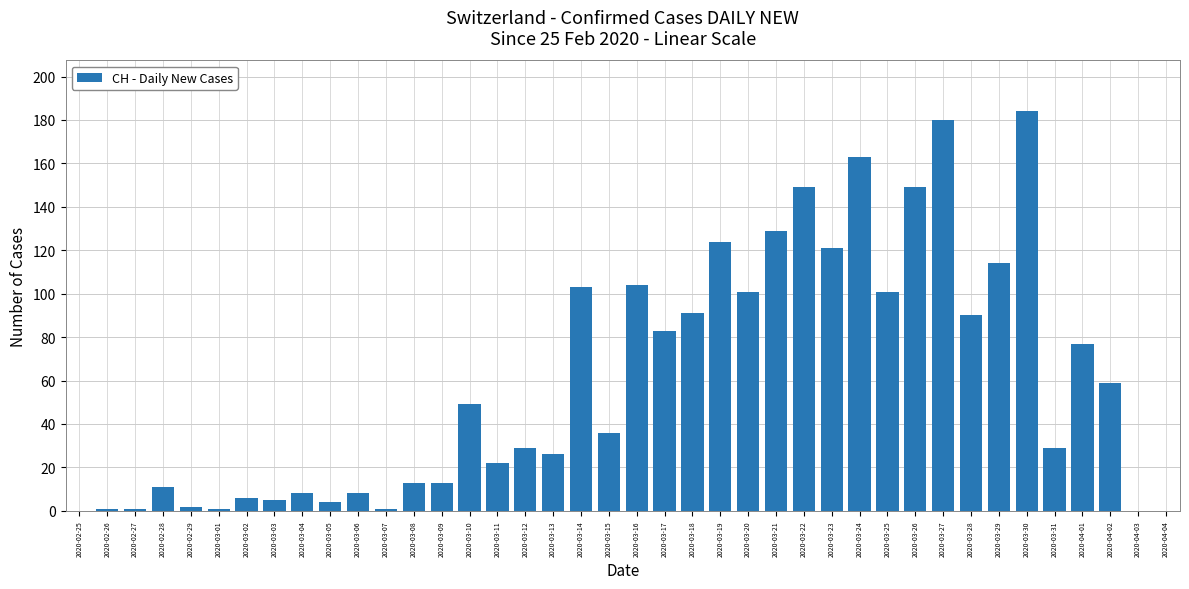

What is the sum of all values?

2387